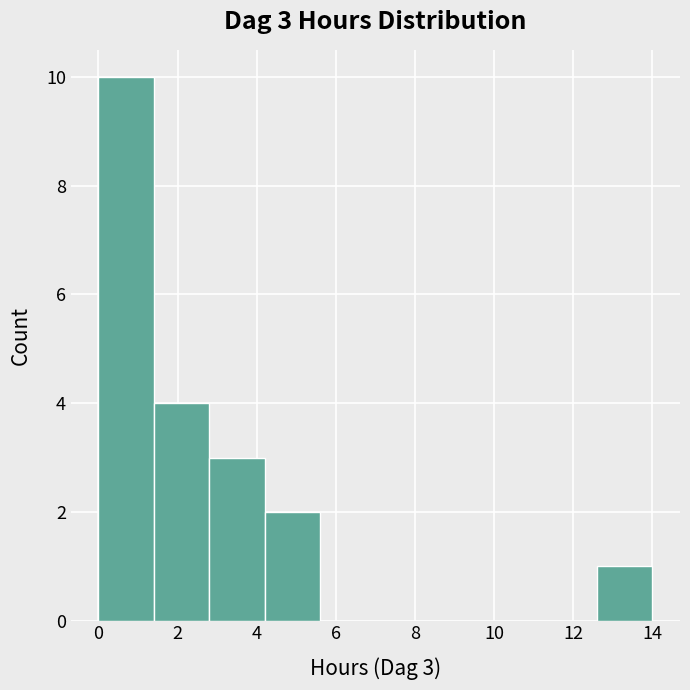

Over which range of the x-axis is the bar tallest?

0.0 to 1.4